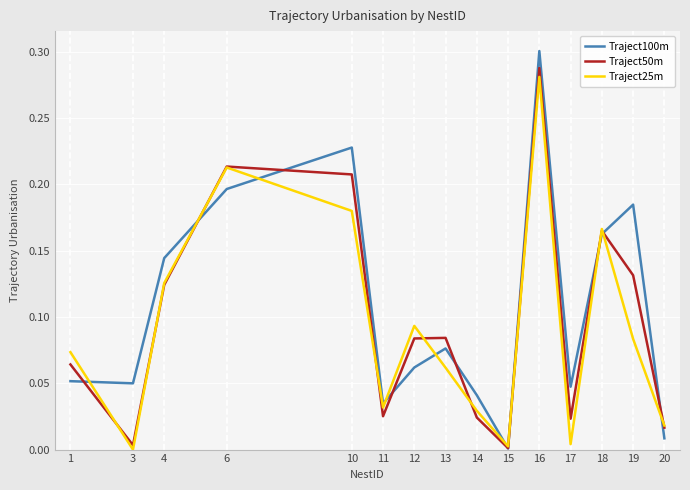

Which series has the largest total across all categories?

Traject100m